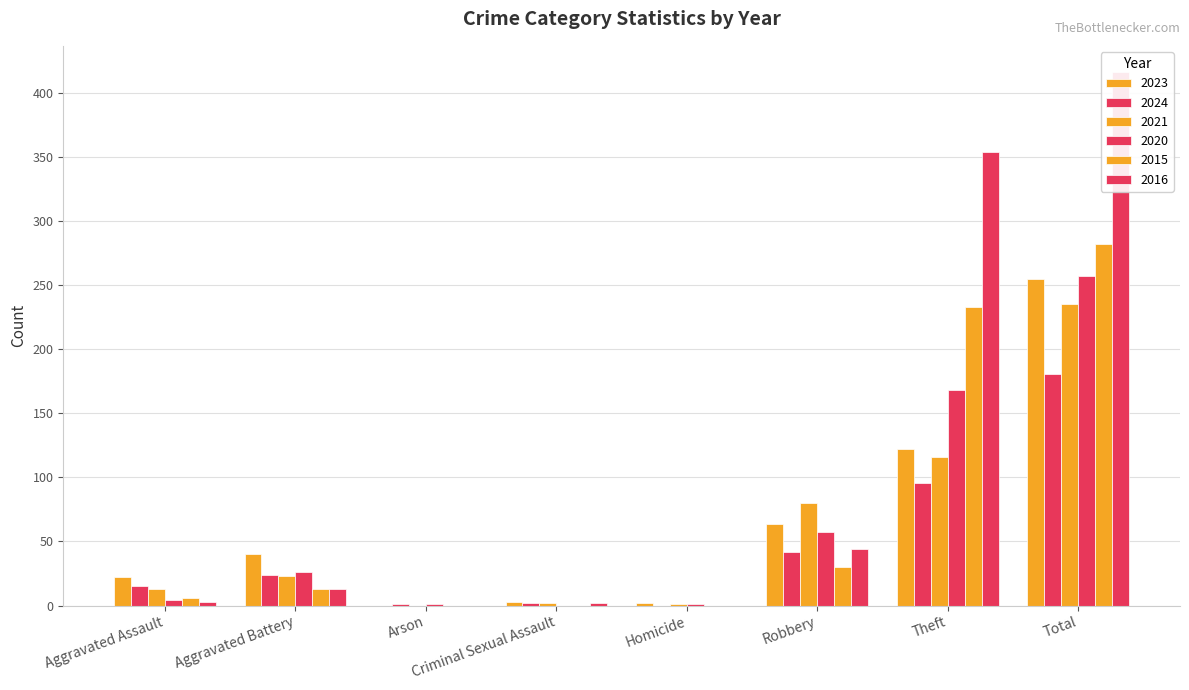

How many values in the 2015 series are below 13?

4